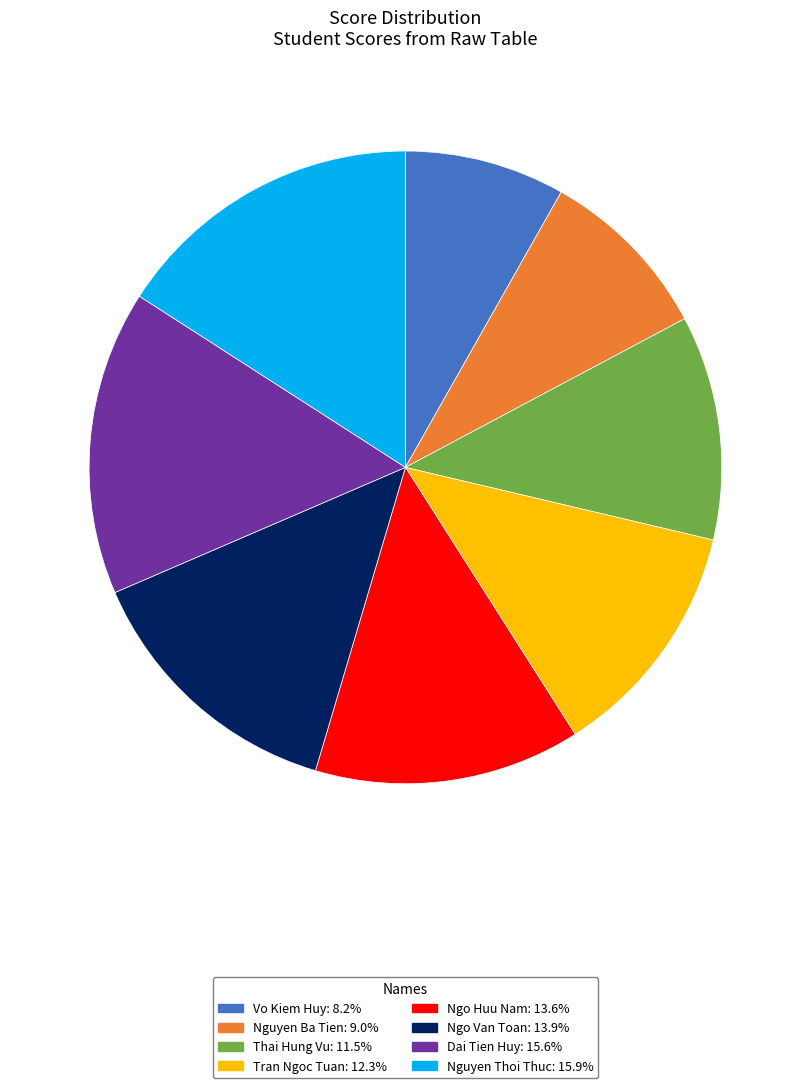

What is the smallest slice in the pie chart?

Vo Kiem Huy